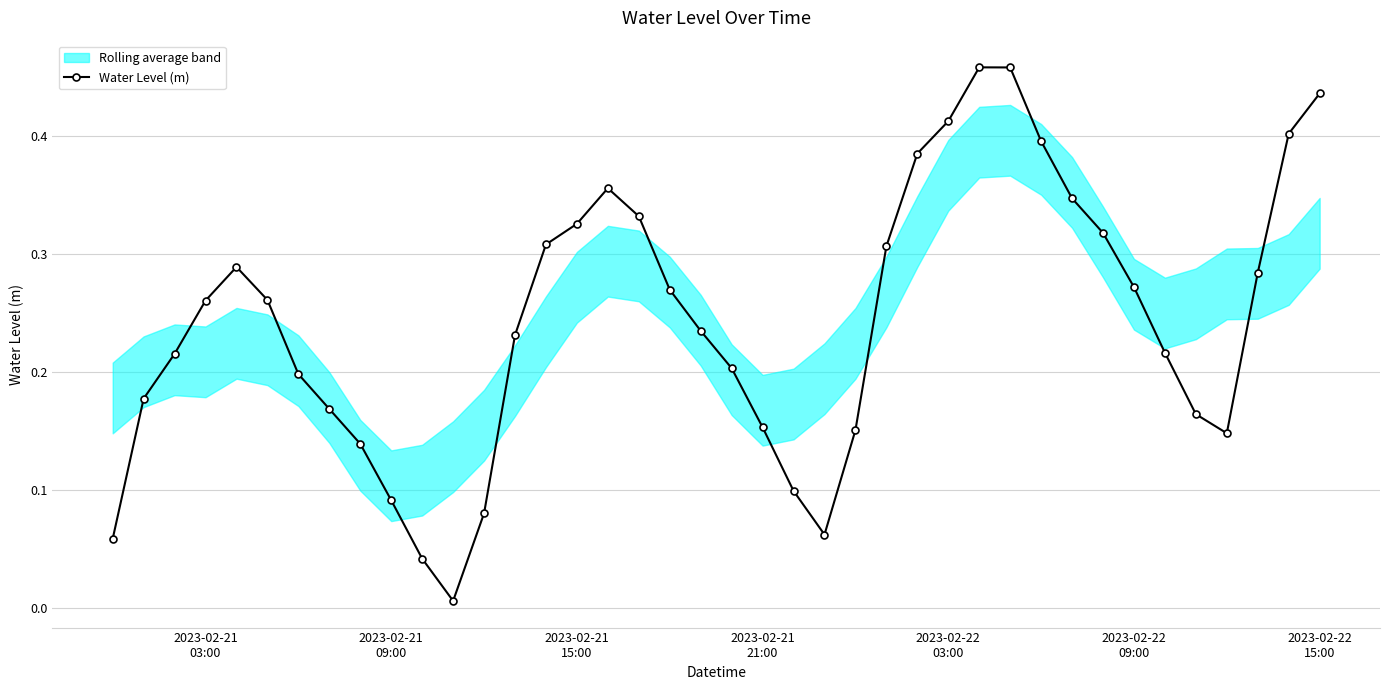

How many lines are shown in the chart?

1